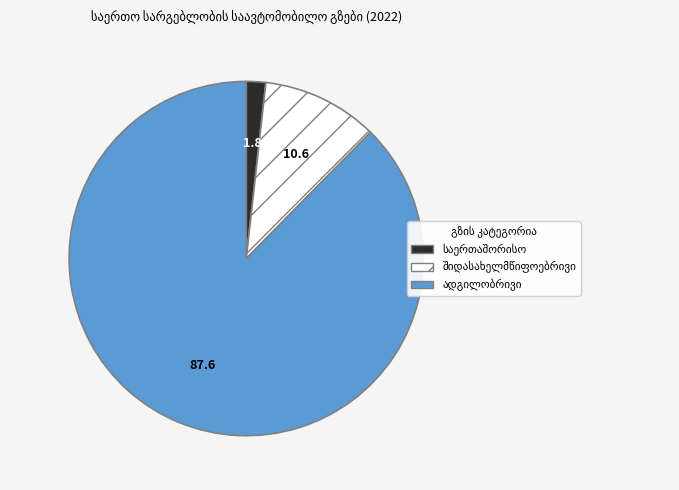

Is there any slice that represents more than half of the pie?

Yes